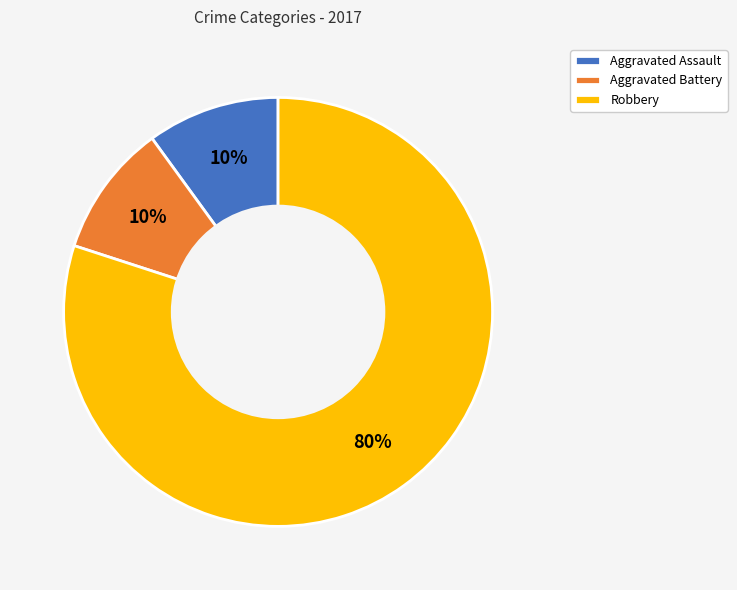

What is the ratio of the value at Aggravated Assault to the value at Robbery?

0.1